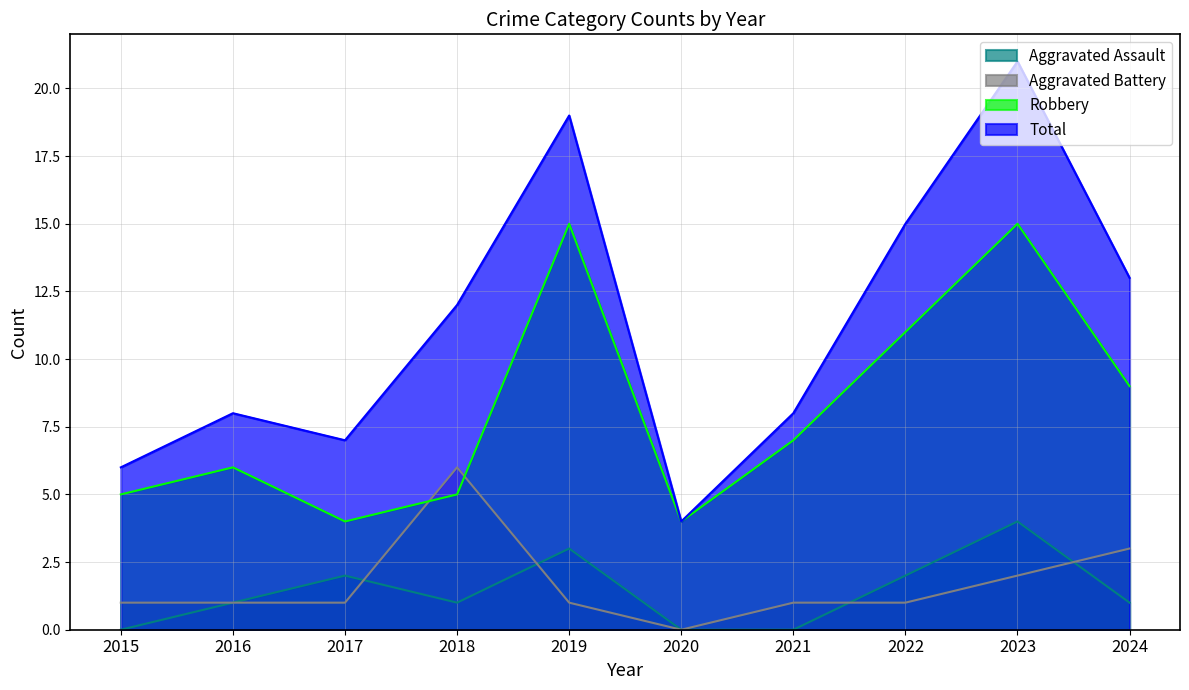

At which category does Robbery reach its first local peak?

2016